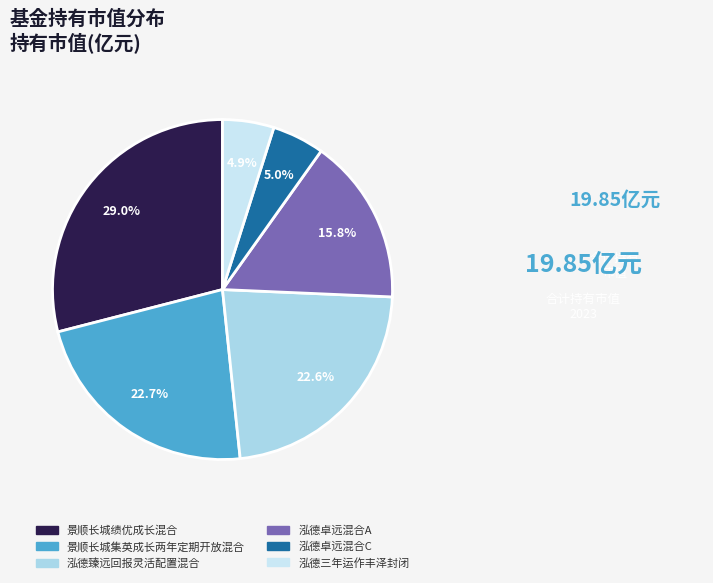

Rank the categories by value from highest to lowest.

景顺长城绩优成长混合, 景顺长城集英成长两年定期开放混合, 泓德臻远回报灵活配置混合, 泓德卓远混合A, 泓德卓远混合C, 泓德三年运作丰泽封闭